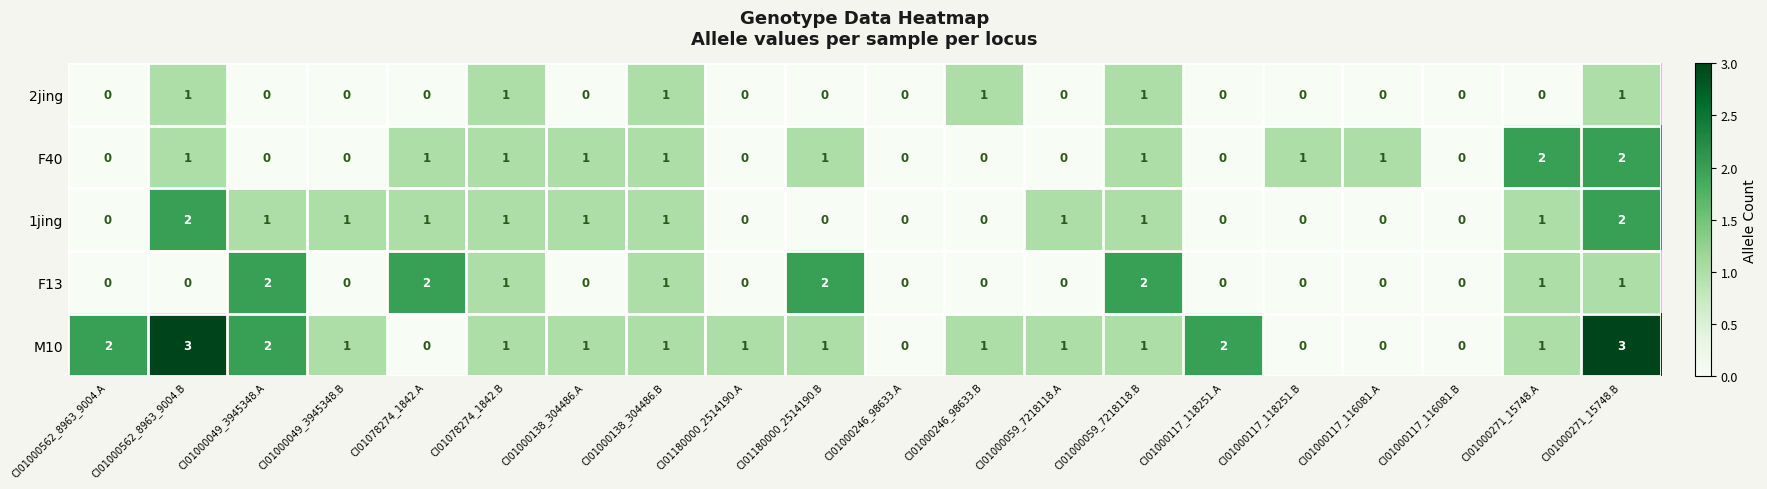

What is the greatest value displayed?

3